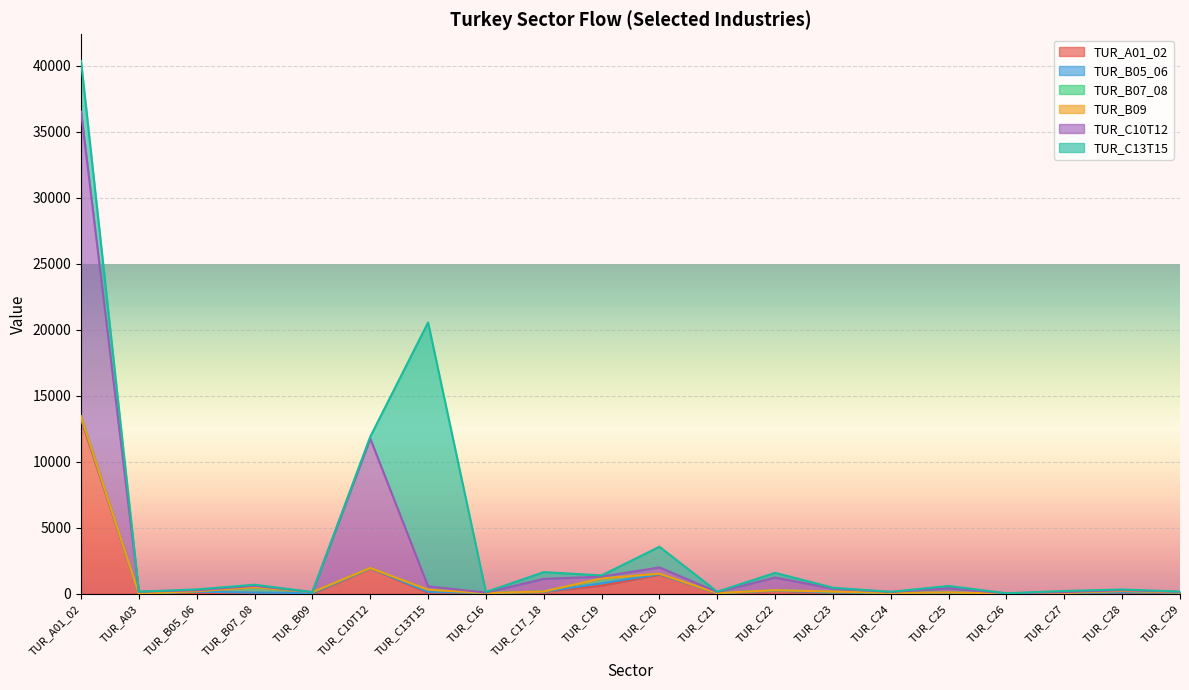

How many interior local peaks does the TUR_B05_06 series have?

7